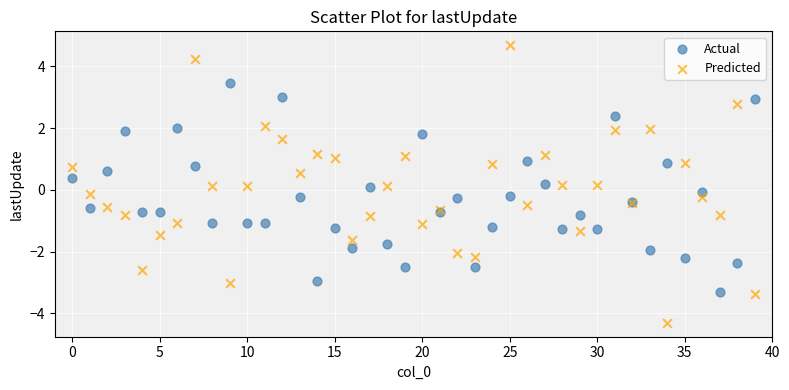

Which series has the largest Y range (max minus min)?

Predicted